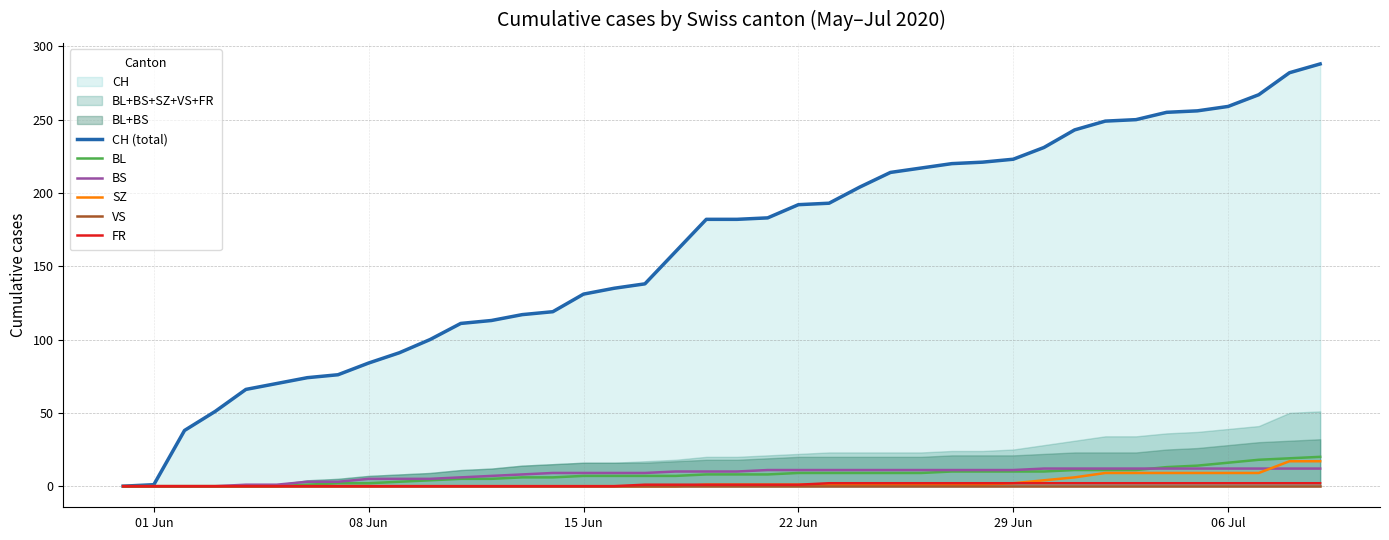

Which series has the largest range (max minus min)?

CH (total)